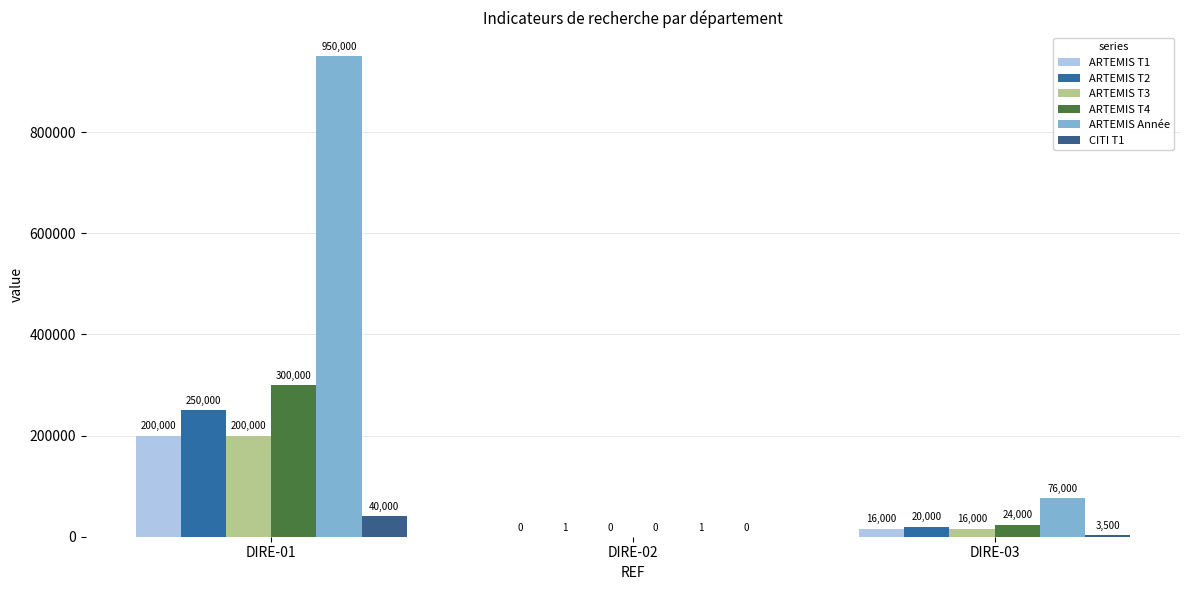

What is the sum of all ARTEMIS Année values?

1026001